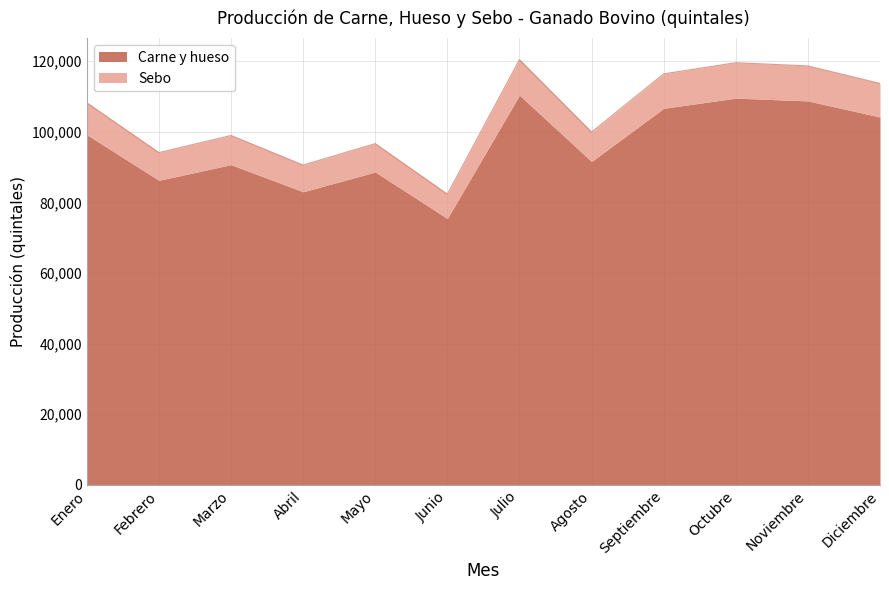

Does the chart display data point markers on the line(s)?

No